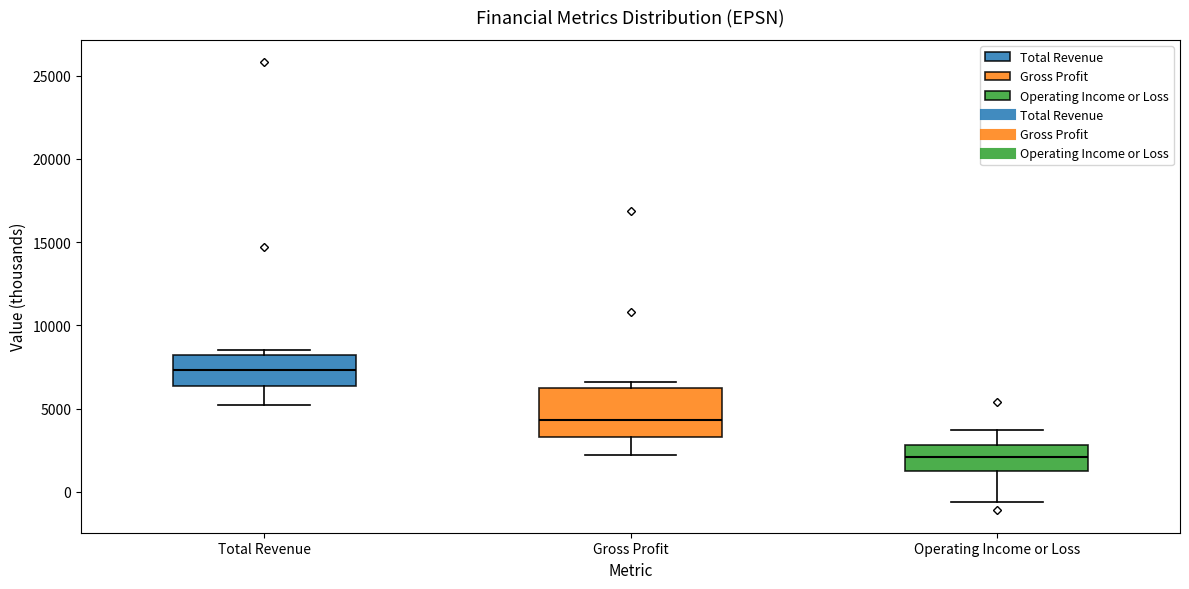

Where does the upper whisker of the box for Operating Income or Loss end on the y-axis? The values are not printed on the chart, so give them approximately, as read against the axis.

3500